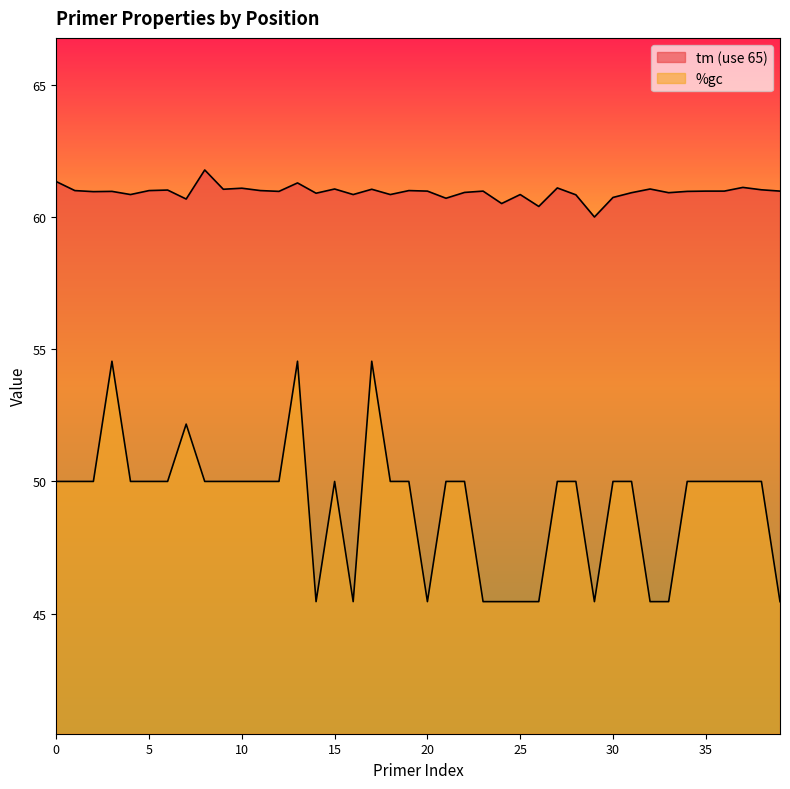

Rank the series at 22 from lowest to highest value.

%gc, tm (use 65)